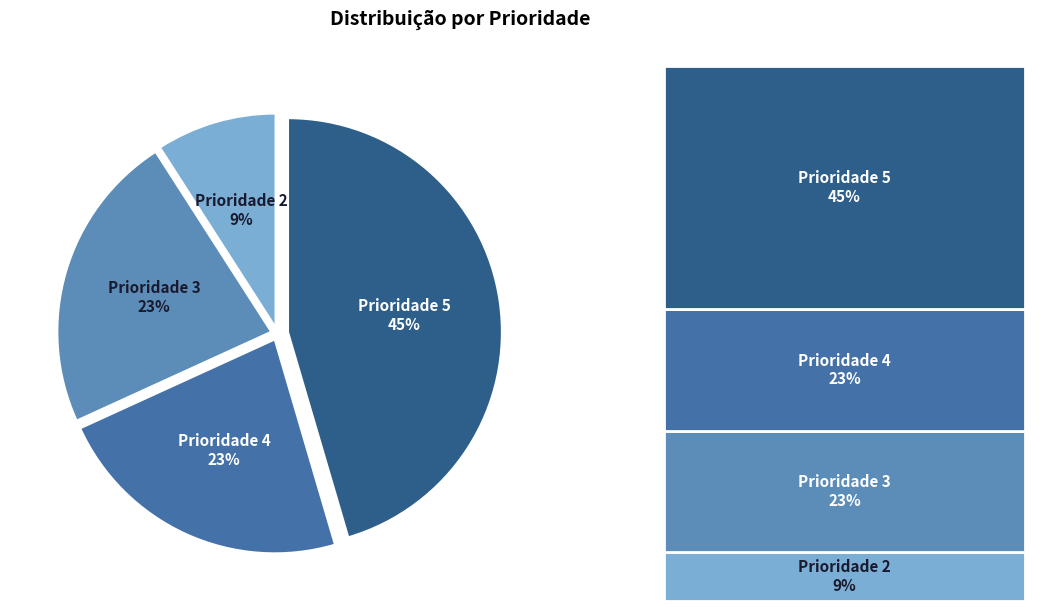

Combined, do Prioridade 4 and Prioridade 3 account for over 50%?

No